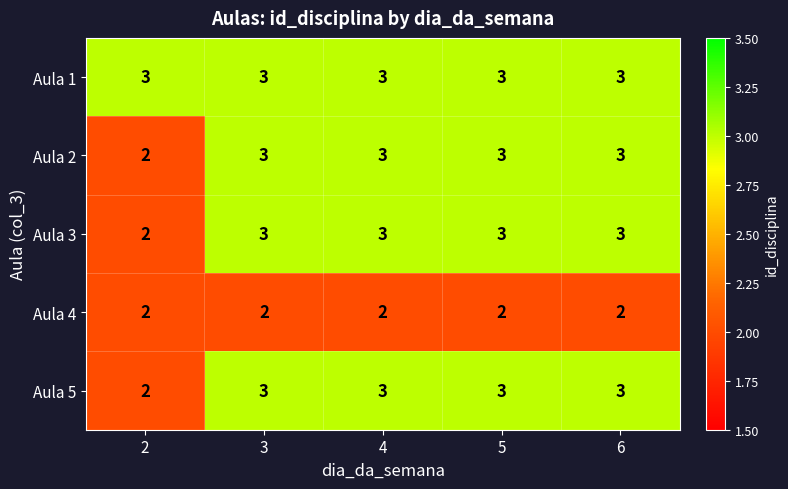

True or false: Aula 1 has a value of 1 at 3.

False